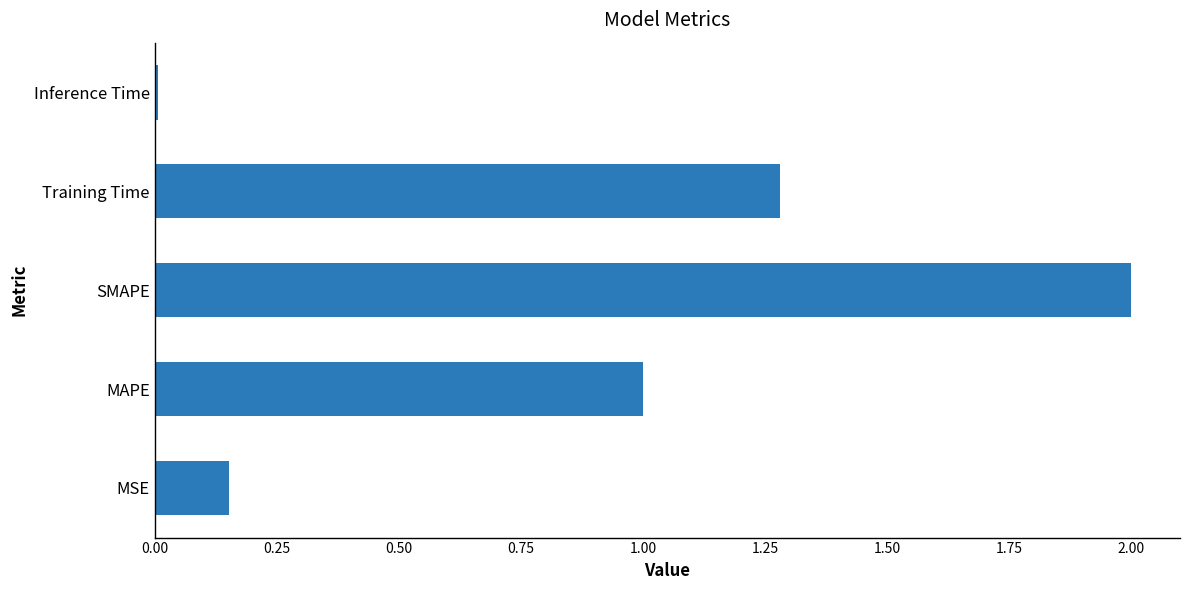

Between Inference Time and MAPE, which is larger?

MAPE